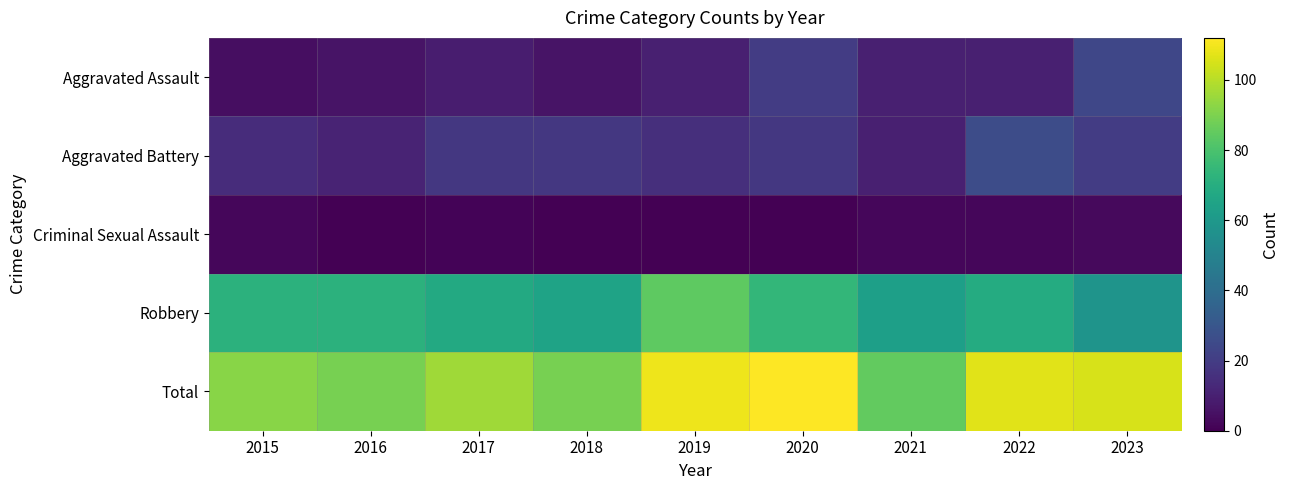

What is the total value across all series at 2023?

210